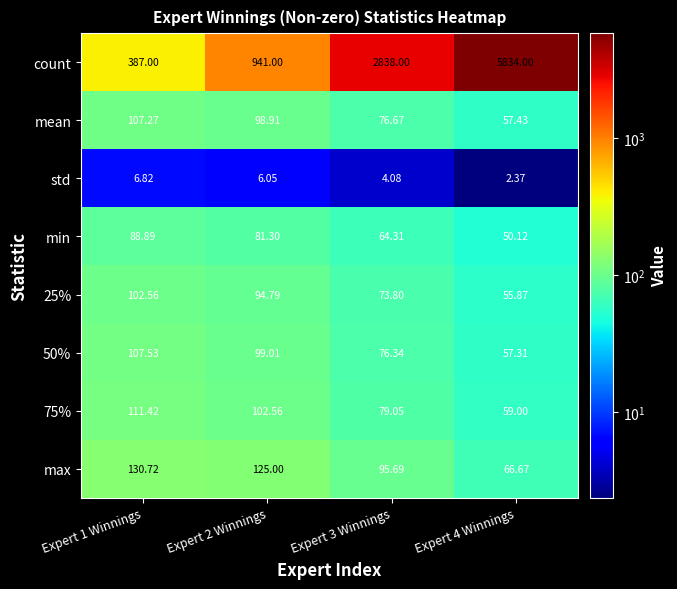

Which category has the highest value across all series?

Expert 4 Winnings